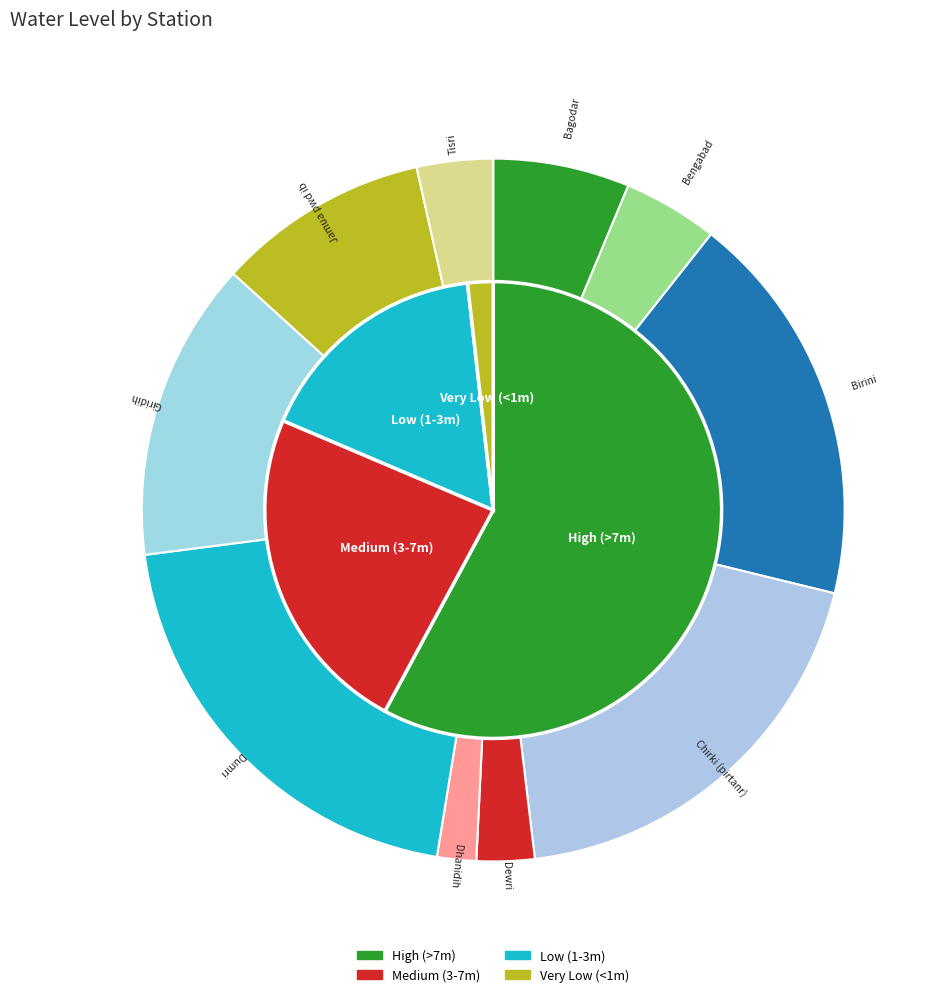

To the nearest percent, what is the difference between the largest and smallest slice percentages?

19%